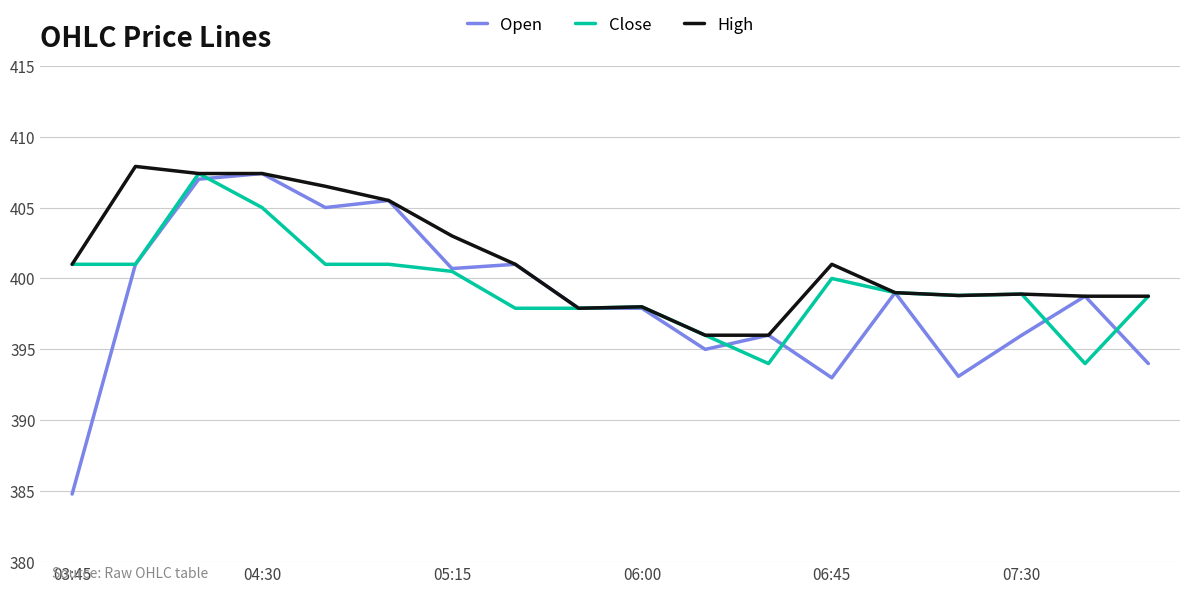

Rank the series by their average value, from highest to lowest.

High, Close, Open